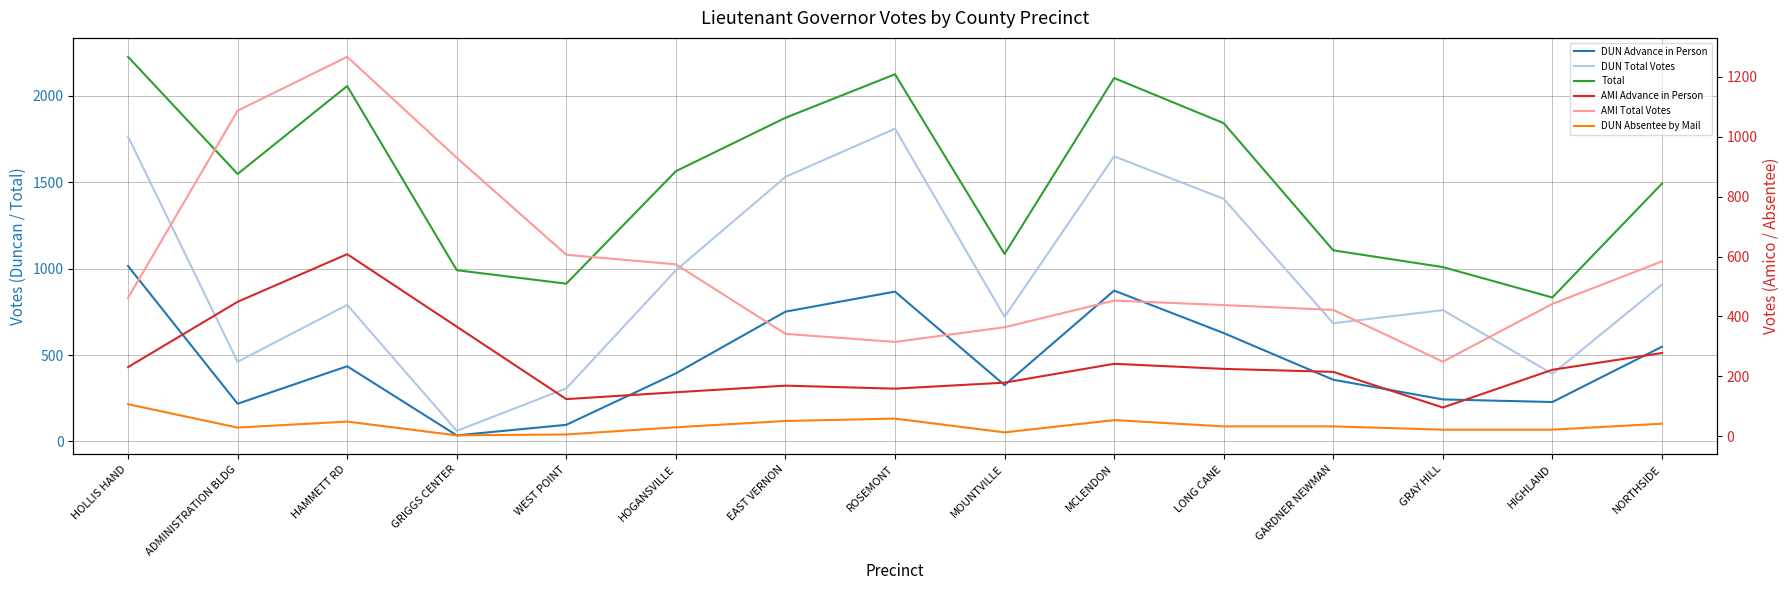

Which category has the lowest value across all series?

GRIGGS CENTER